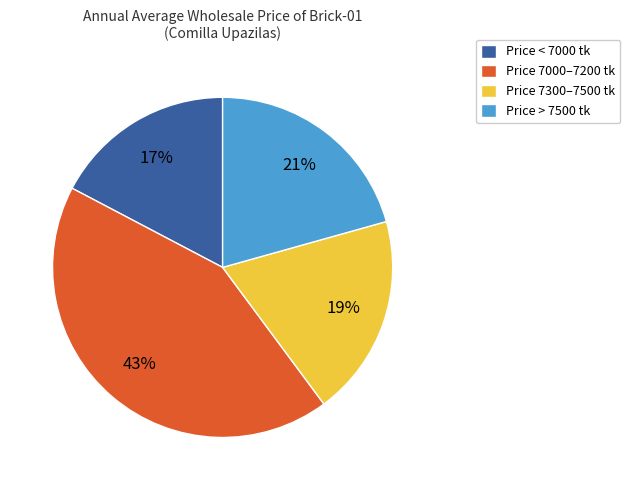

Is the sum of Price 7000–7200 tk and Price > 7500 tk greater than half?

Yes